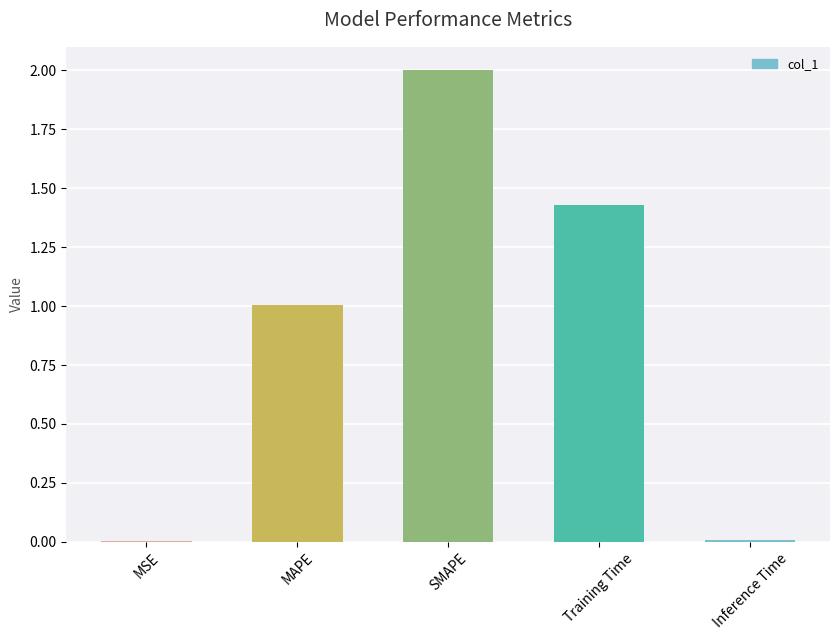

What is the sum of all values?

4.4